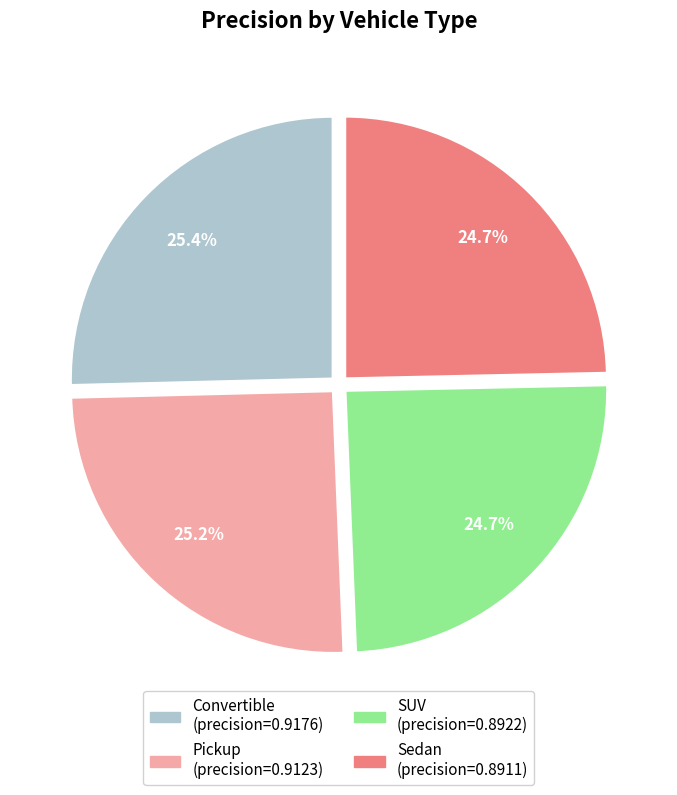

How many slices are in this pie chart?

4